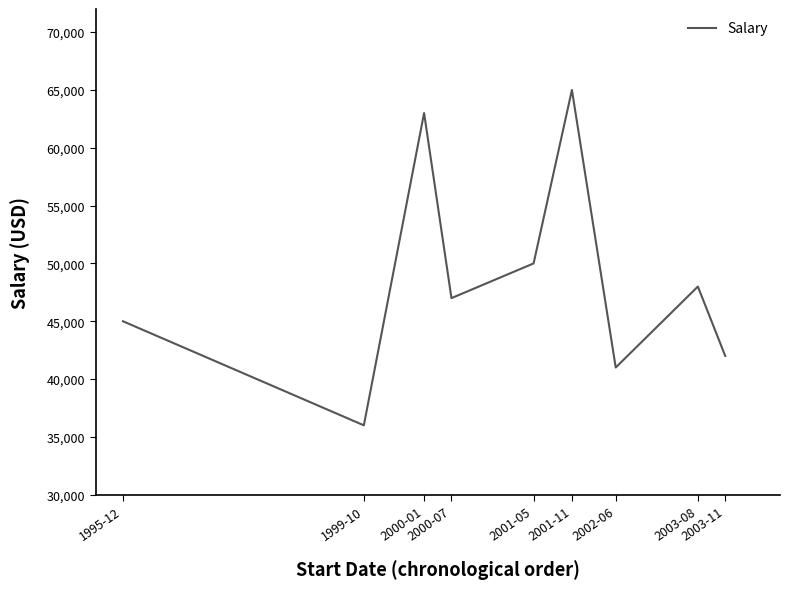

Does the chart have visible grid lines?

No